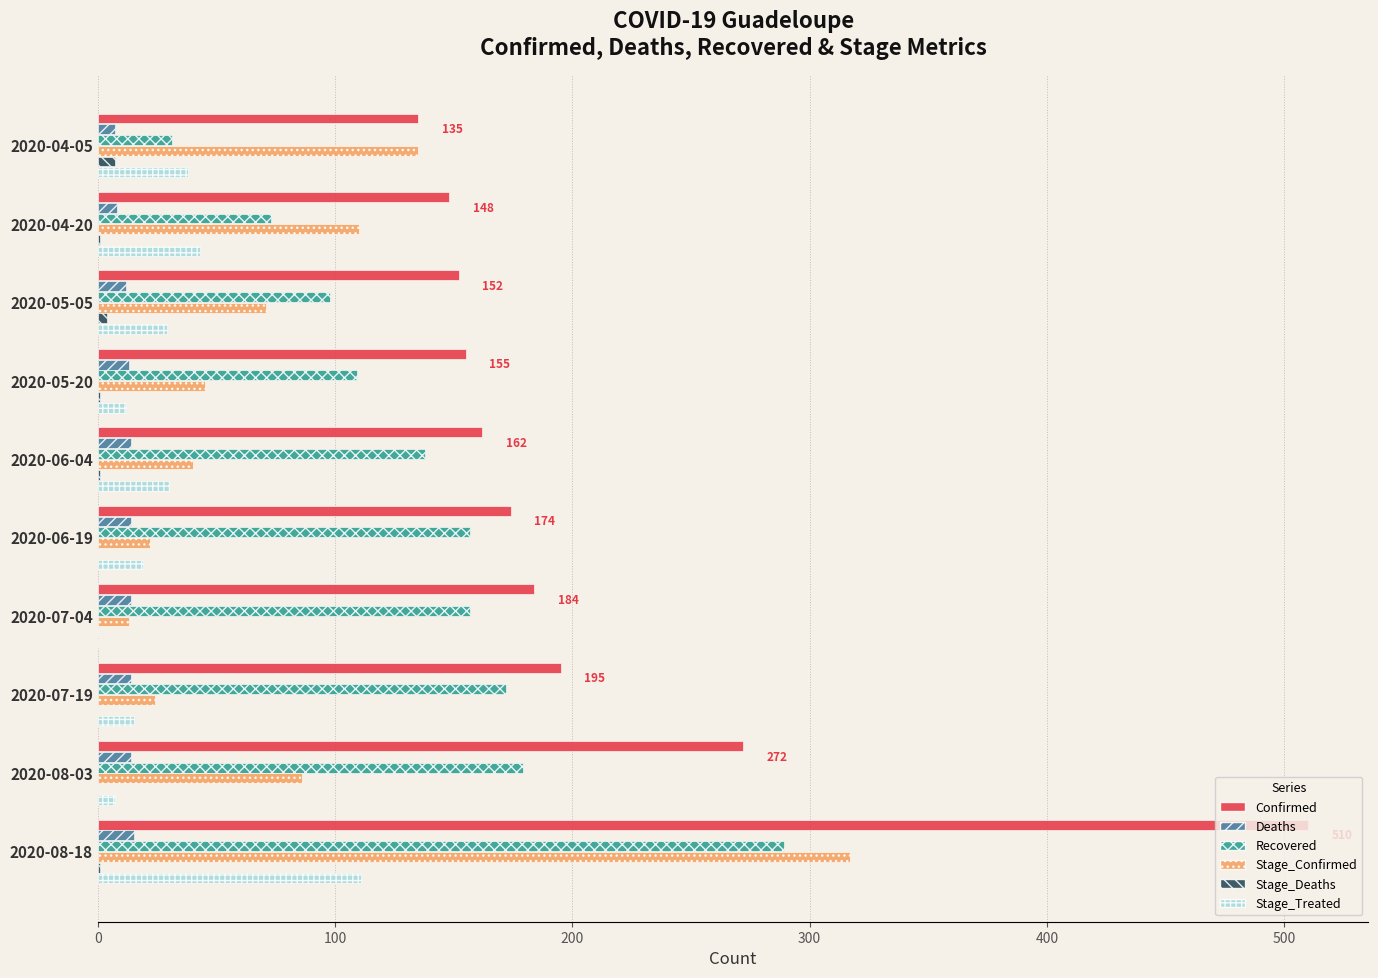

Which series has the largest total across all categories?

Confirmed